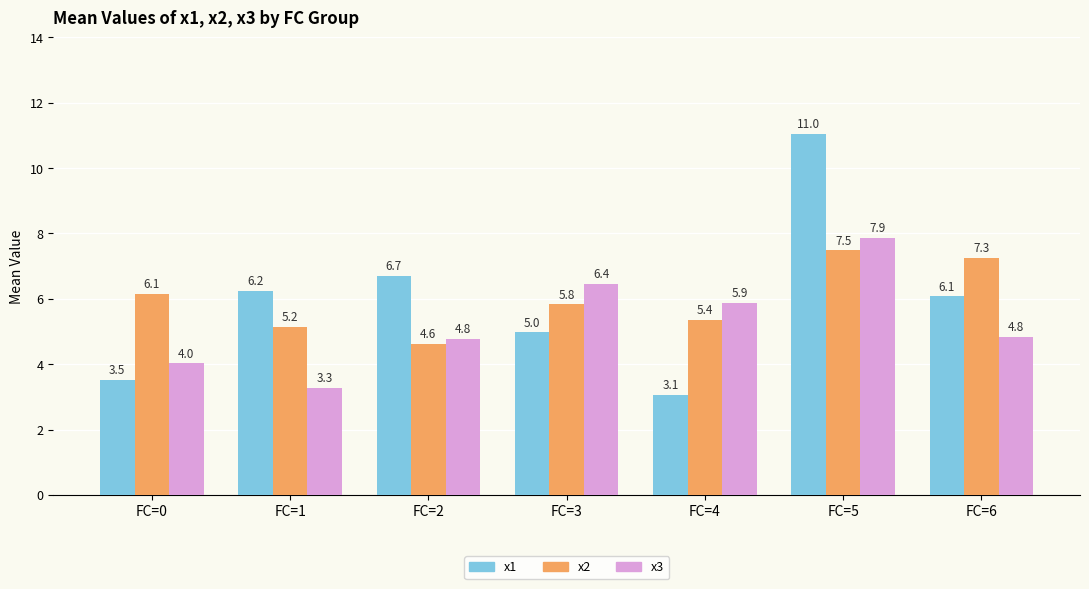

Which series changed the most between FC=1 and FC=4?

x1